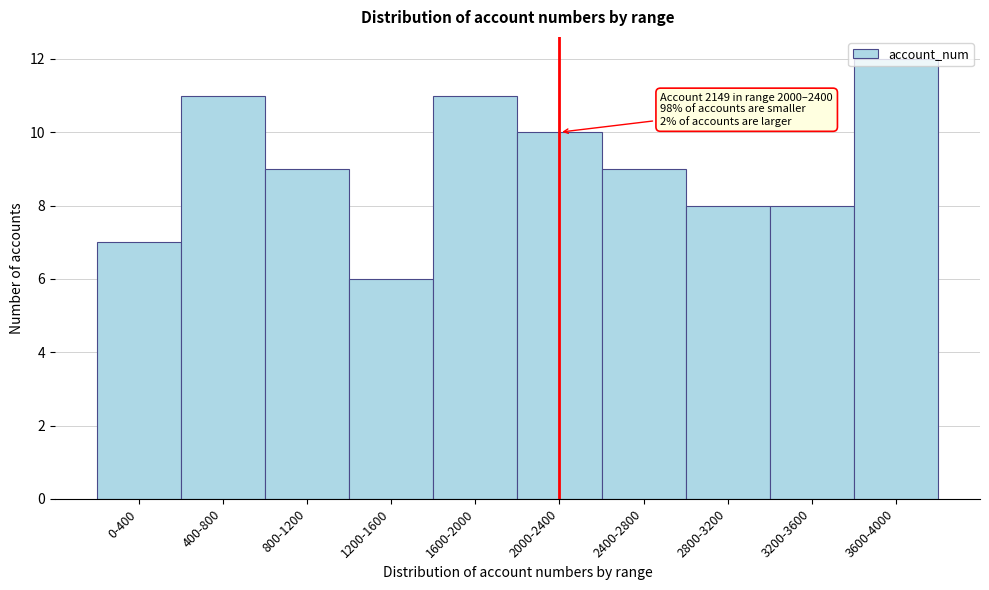

What is the change in value from 800-1200 to 1200-1600?

-3